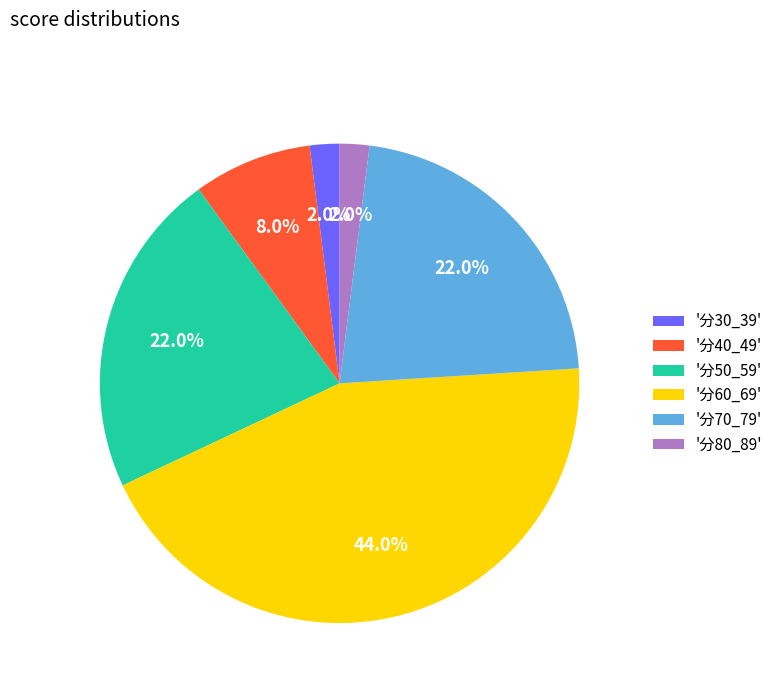

Which has a higher value, '分40_49' or '分60_69'?

'分60_69'